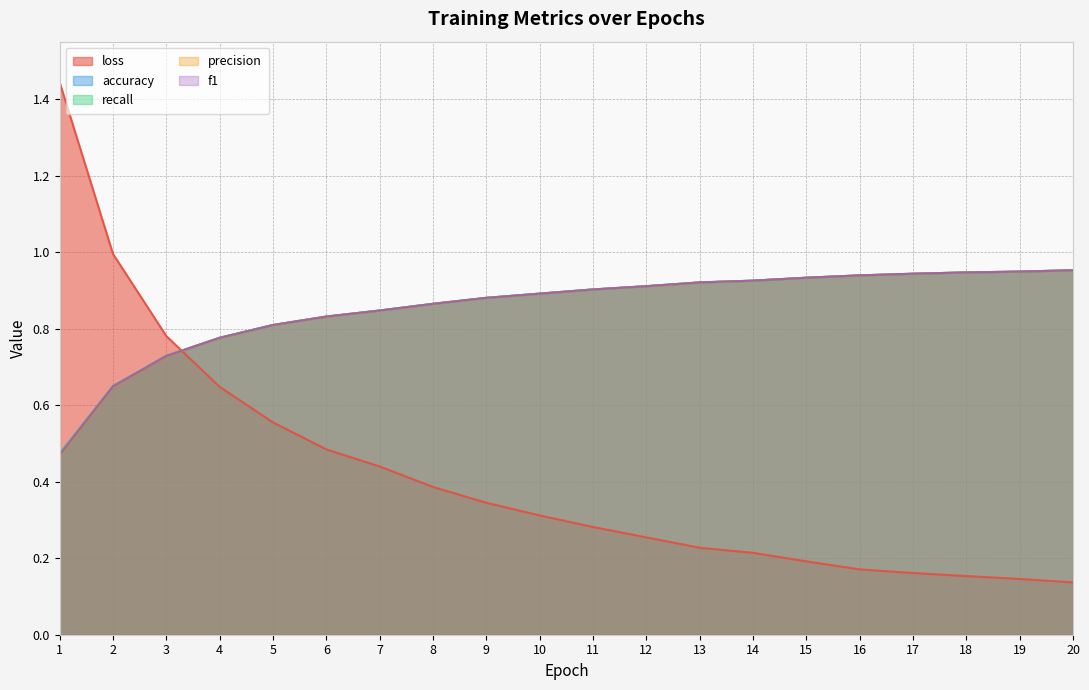

What are all the series names shown in the legend?

loss, accuracy, recall, precision, f1